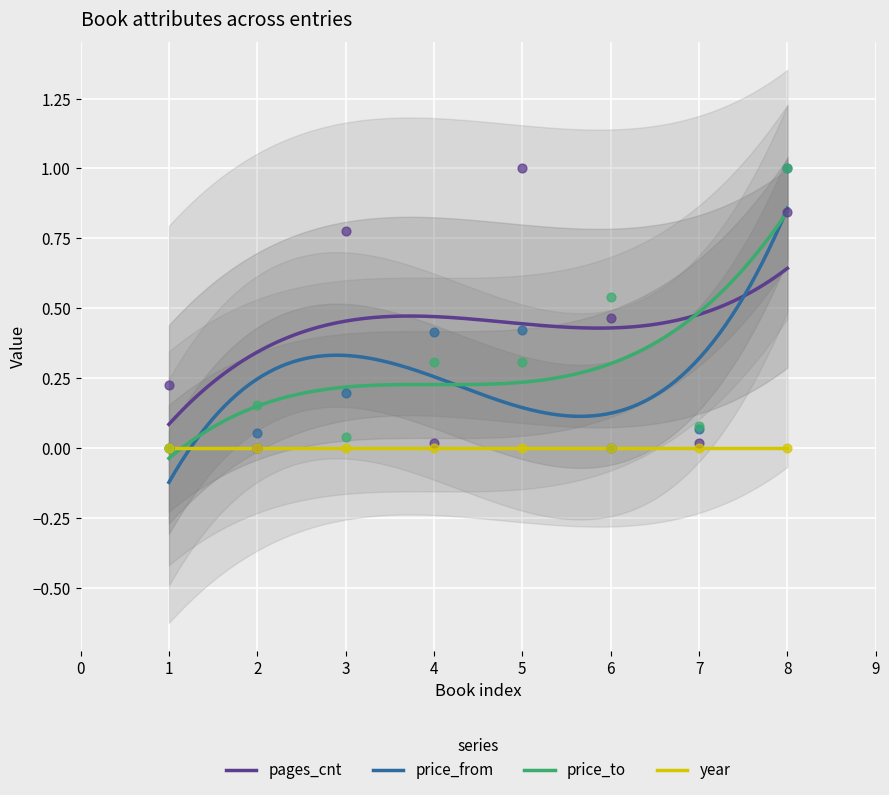

Which series has the widest spread of Y values?

pages_cnt